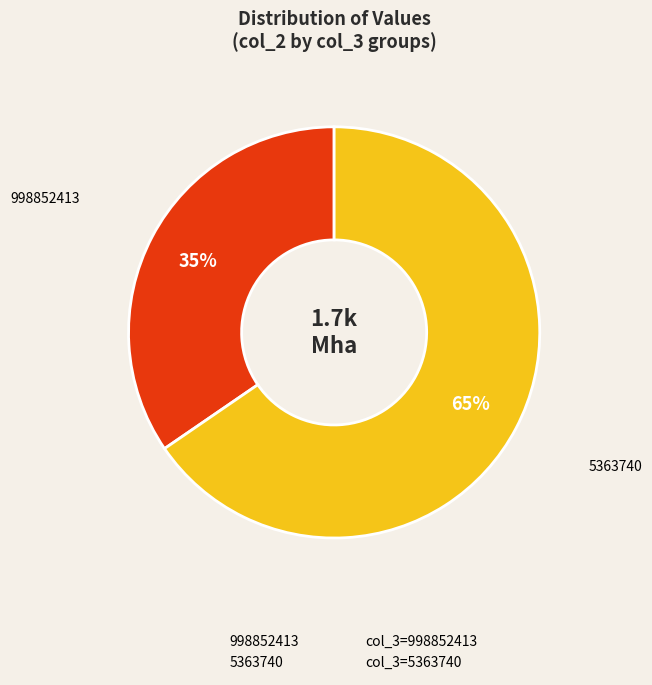

Rank the categories by value from lowest to highest.

998852413, 5363740